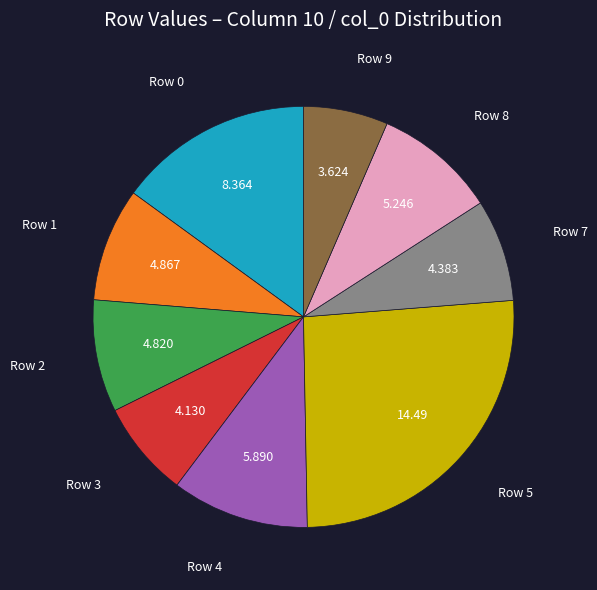

How many slices are in this pie chart?

9